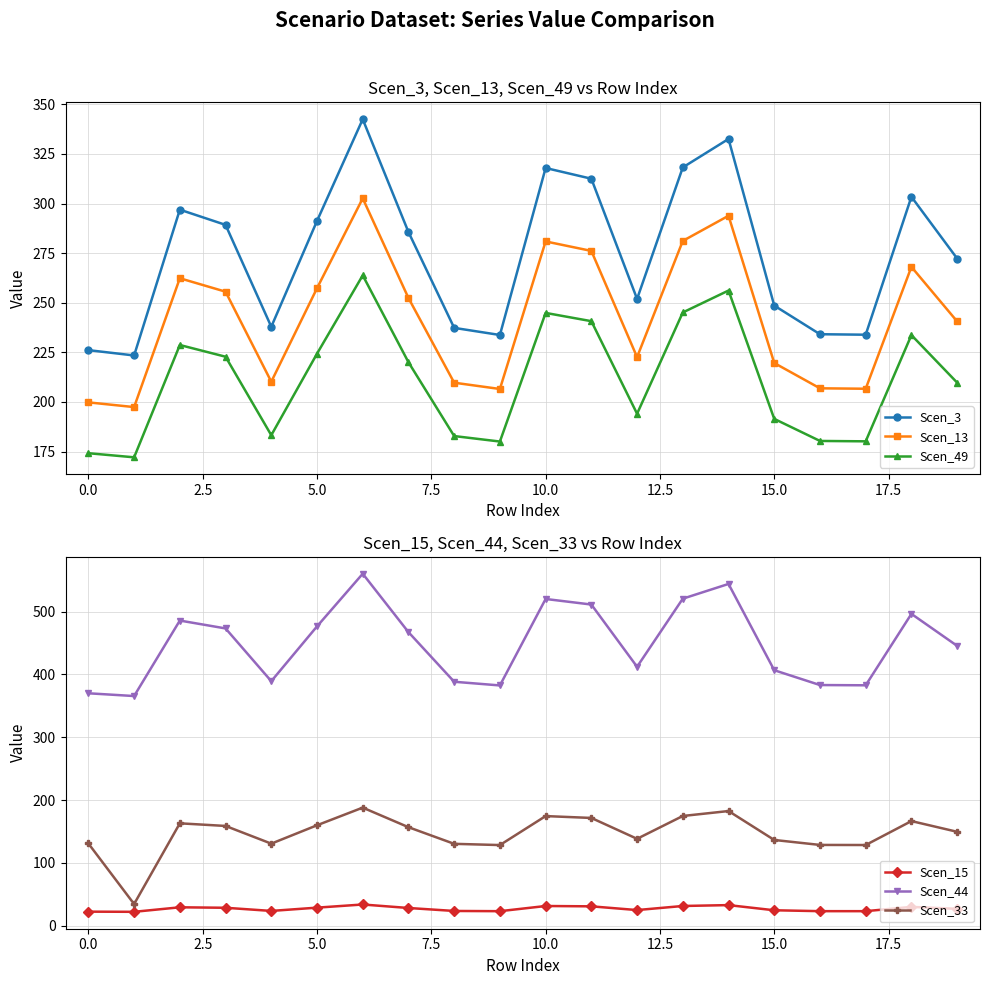

How many lines are shown in the chart?

6